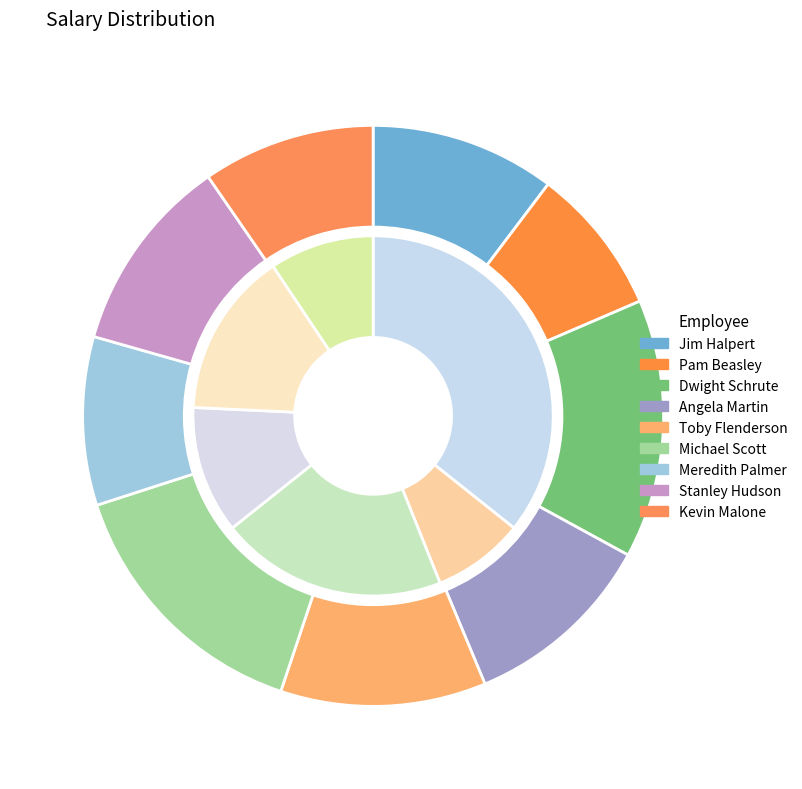

Is there a majority slice in this chart?

No